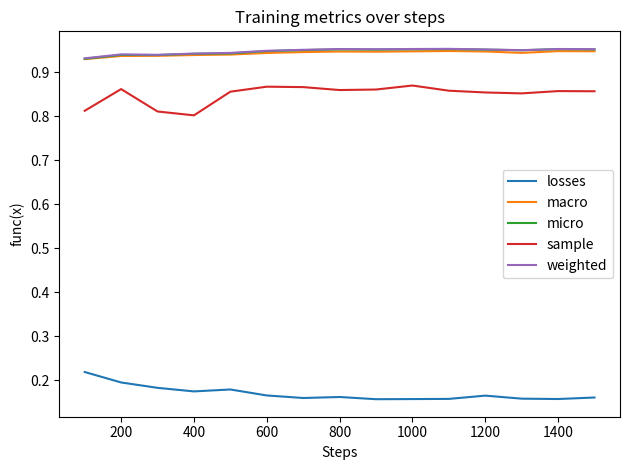

True or false: sample and weighted intersect in this chart.

False